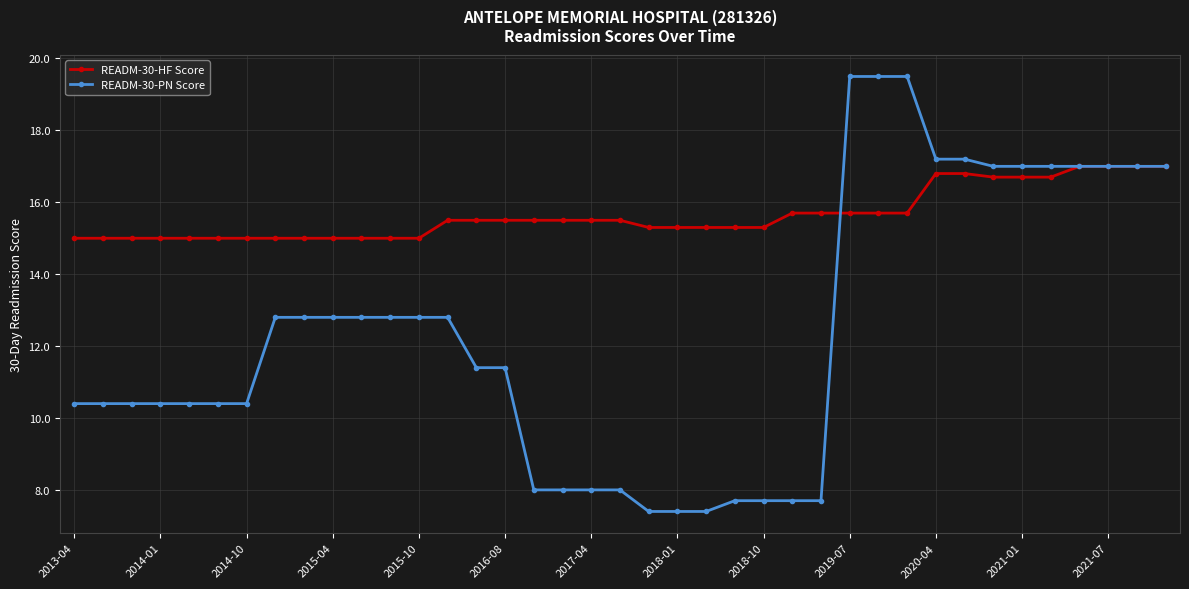

What is the smallest value displayed?

7.4